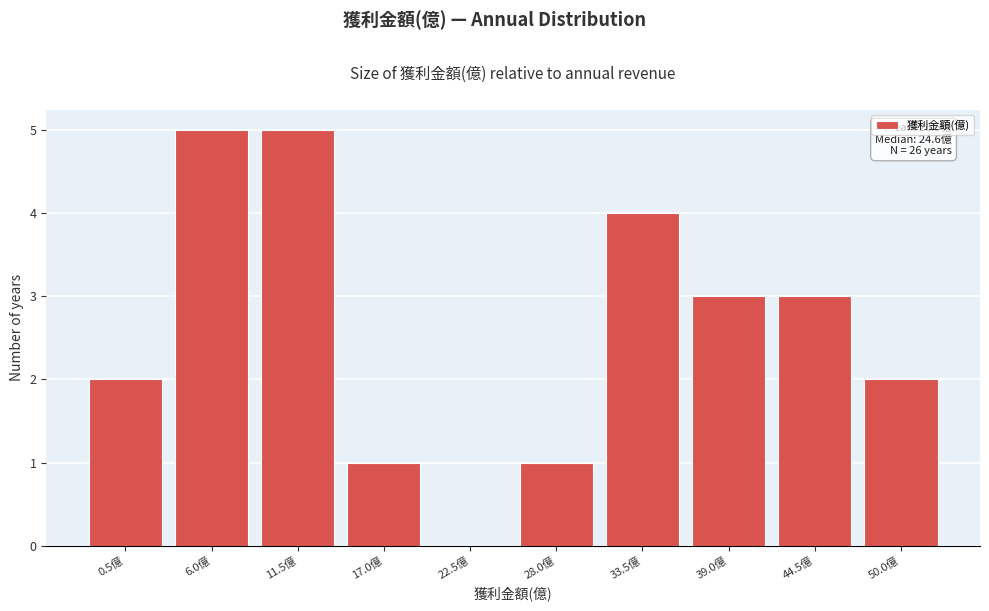

Reading left to right, transcribe all the data shown in this chart.

0.5億=2	6.0億=5	11.5億=5	17.0億=1	22.5億=0	28.0億=1	33.5億=4	39.0億=3	44.5億=3	50.0億=2